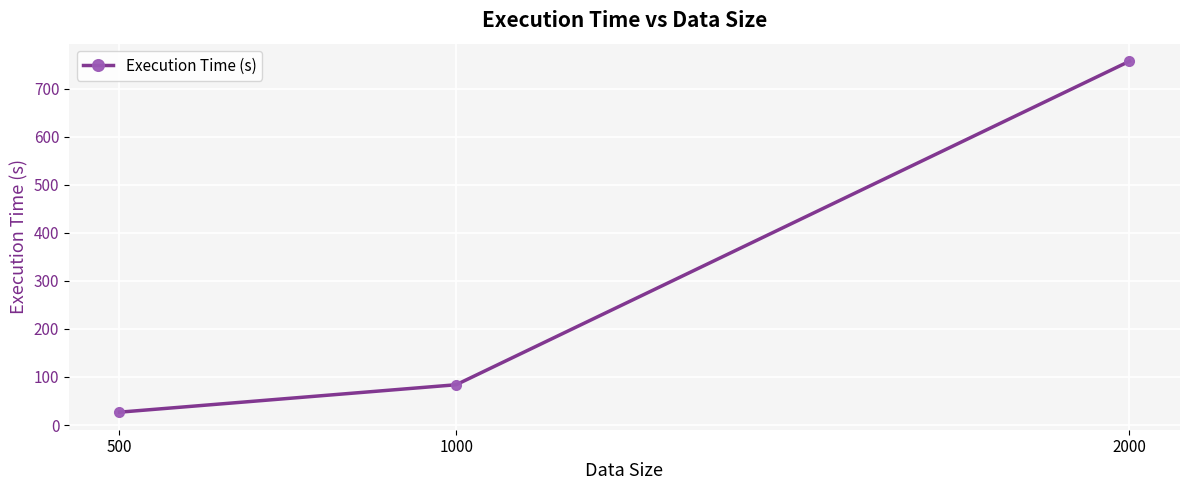

List the labels in order of value, largest first.

2000, 1000, 500